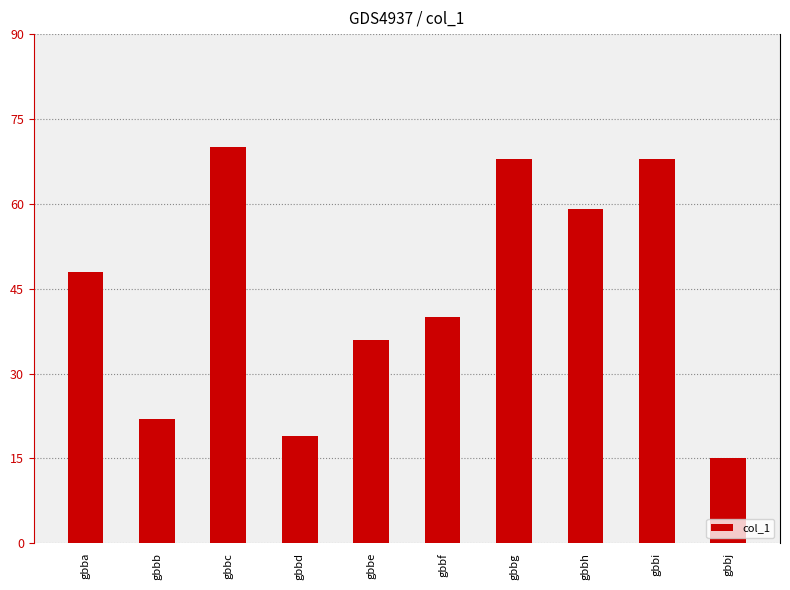

Reading left to right, transcribe all the data shown in this chart.

48	22	70	19	36	40	68	59	68	15